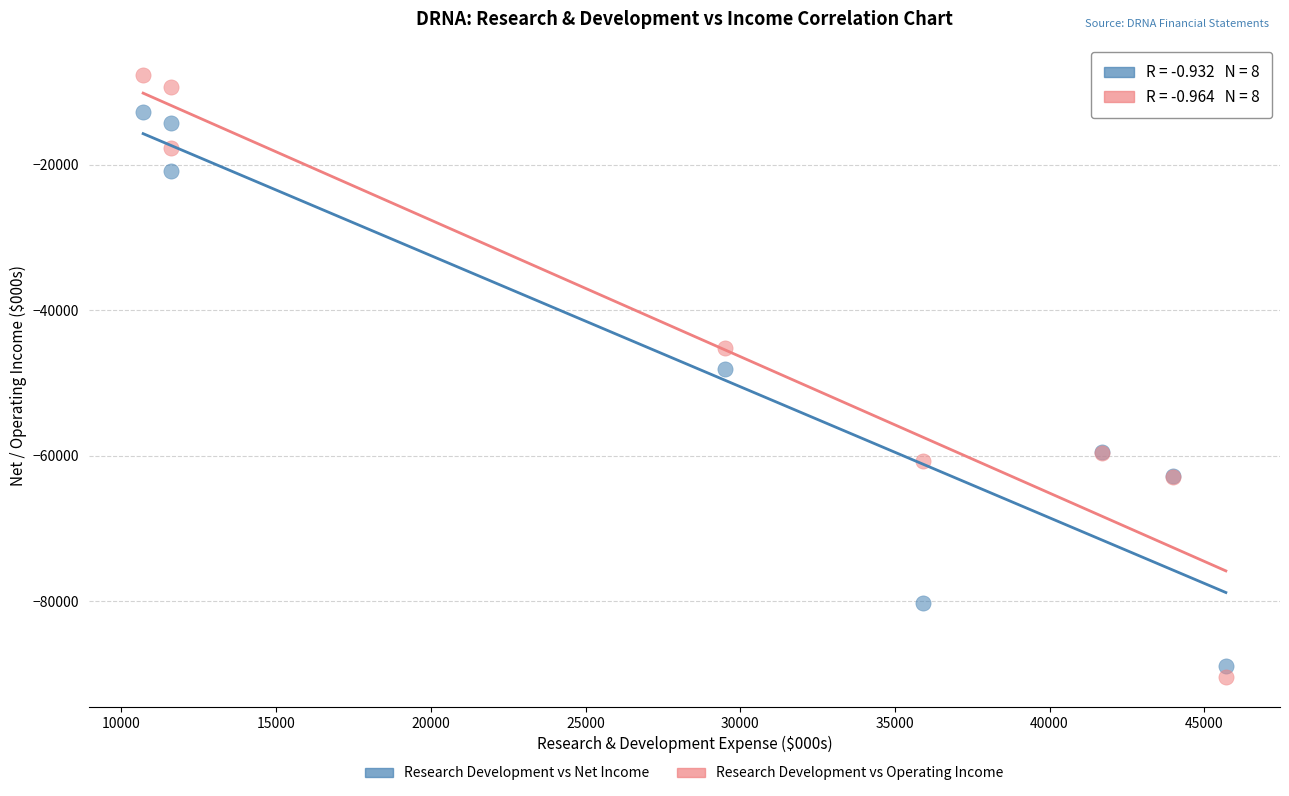

Which series contains the highest Y value?

Research Development vs Operating Income